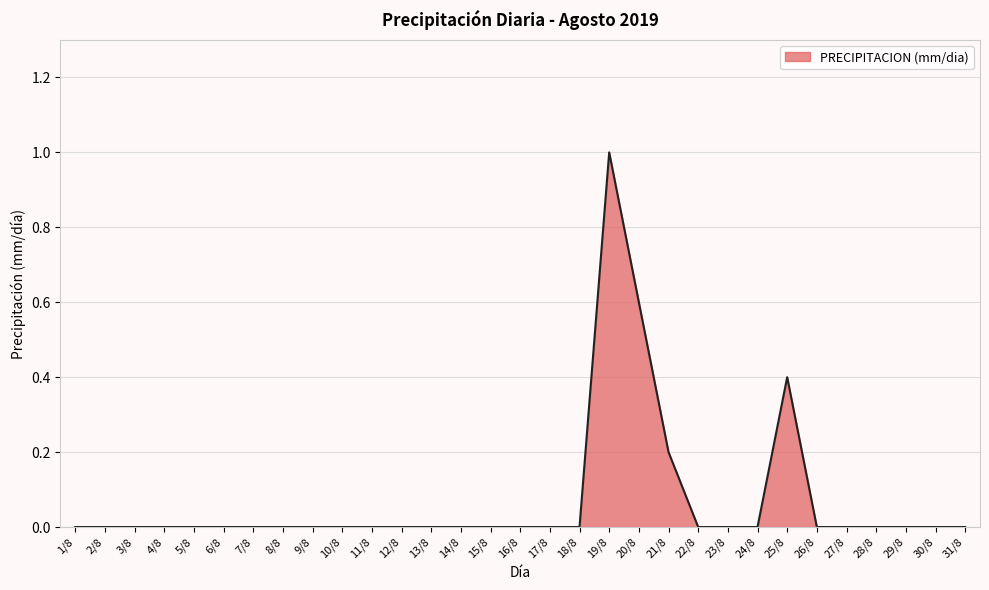

Reading left to right, transcribe all the data shown in this chart.

1/8=0.0	2/8=0.0	3/8=0.0	4/8=0.0	5/8=0.0	6/8=0.0	7/8=0.0	8/8=0.0	9/8=0.0	10/8=0.0	11/8=0.0	12/8=0.0	13/8=0.0	14/8=0.0	15/8=0.0	16/8=0.0	17/8=0.0	18/8=0.0	19/8=1.0	20/8=0.6	21/8=0.2	22/8=0.0	23/8=0.0	24/8=0.0	25/8=0.4	26/8=0.0	27/8=0.0	28/8=0.0	29/8=0.0	30/8=0.0	31/8=0.0